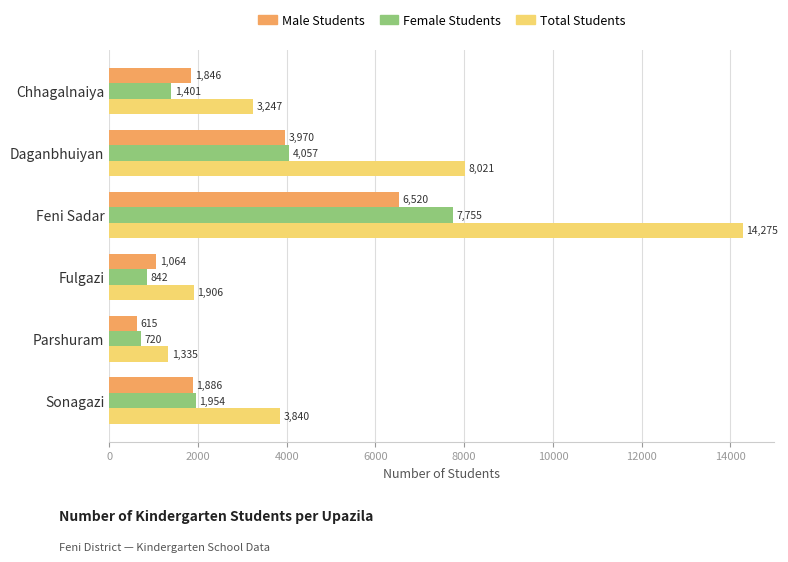

Is it true that Female Students equals 576 at Chhagalnaiya?

False